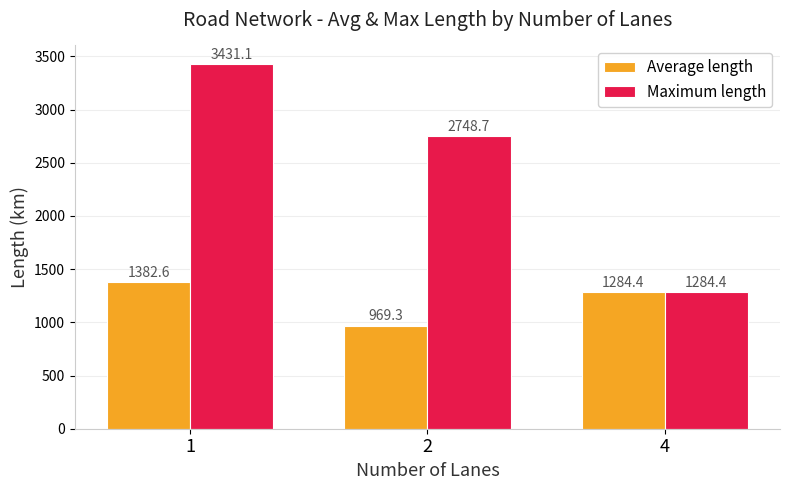

The value of Average length at 1 is 1382.6. True or false?

True